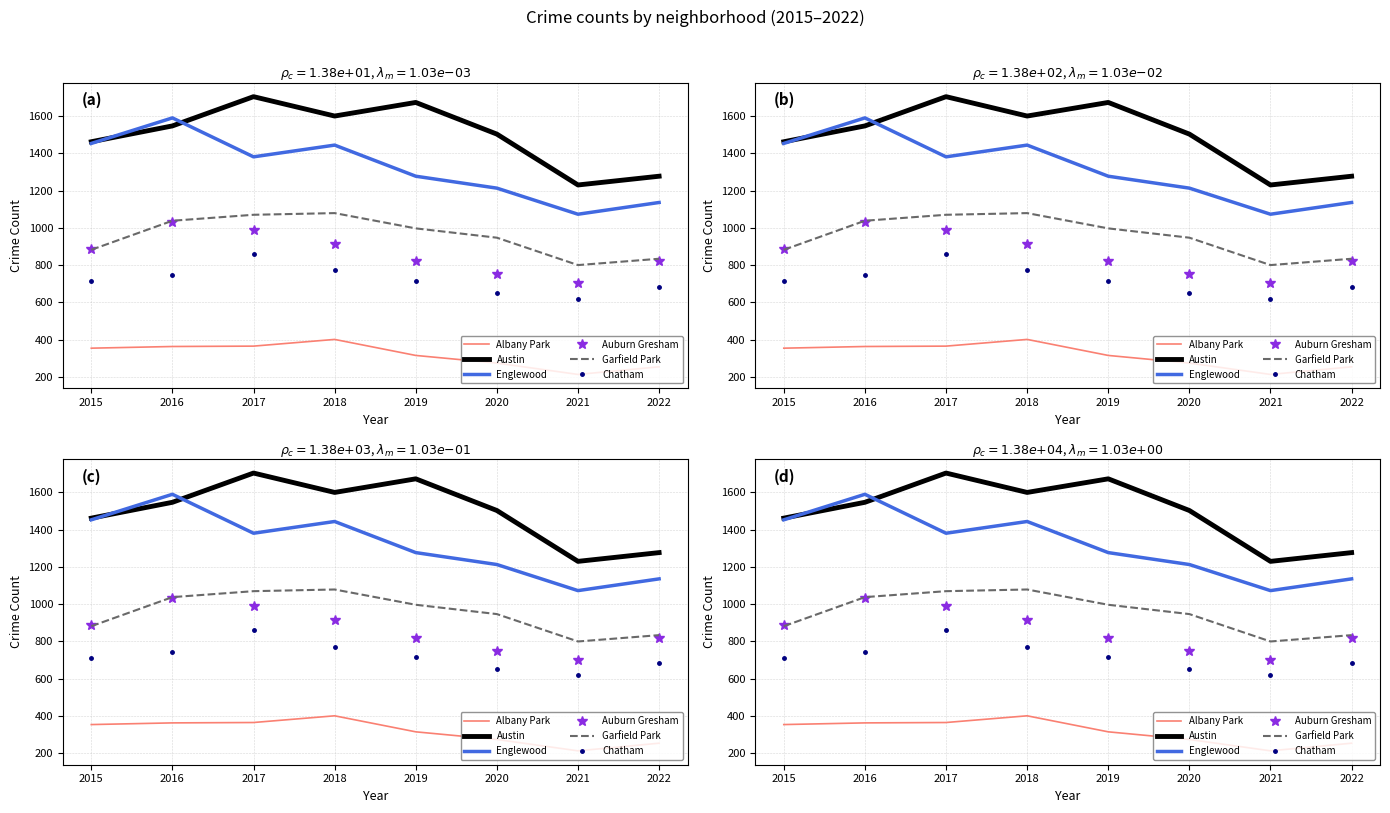

True or false: Auburn Gresham has a value of 1426 at 2022.

False